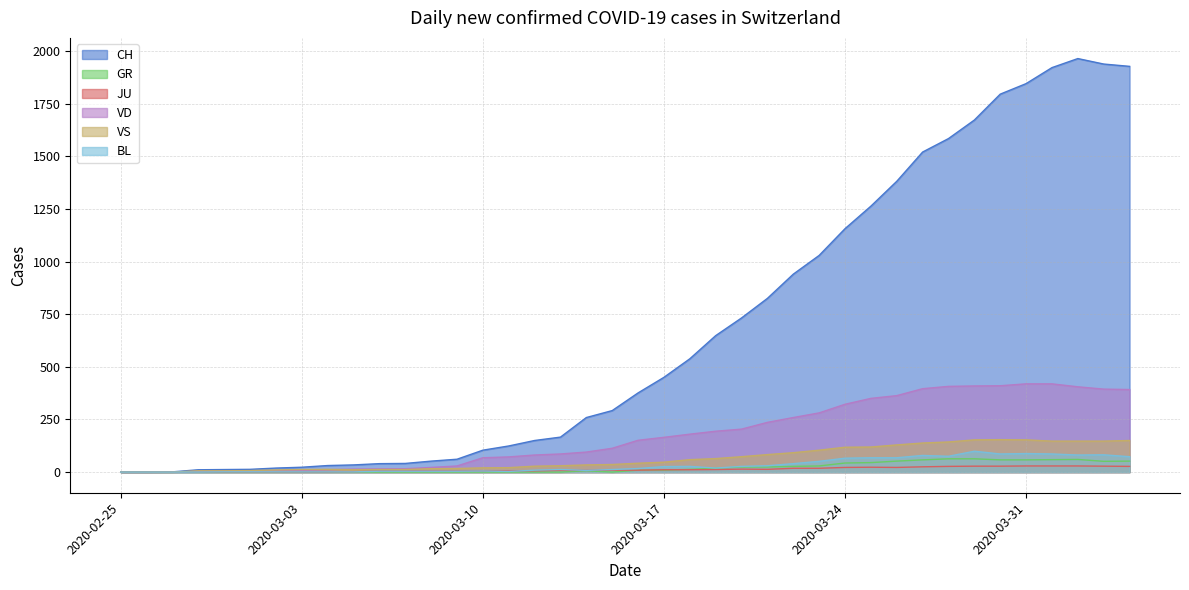

What is the label of the 16th point from the right?

2020-03-20